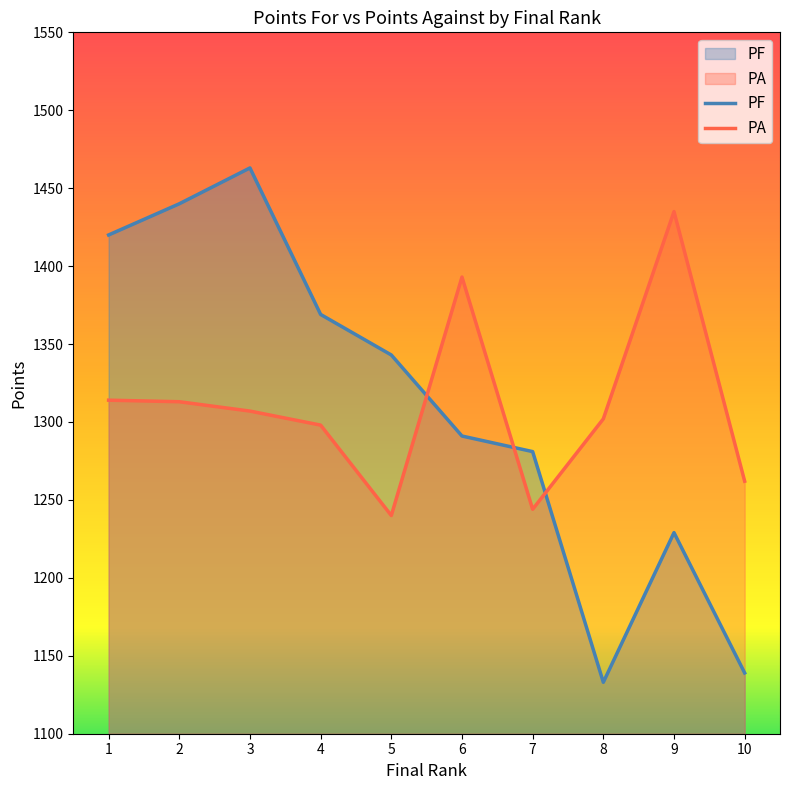

List the labels in order of PA value, smallest first.

5, 7, 10, 4, 8, 3, 2, 1, 6, 9